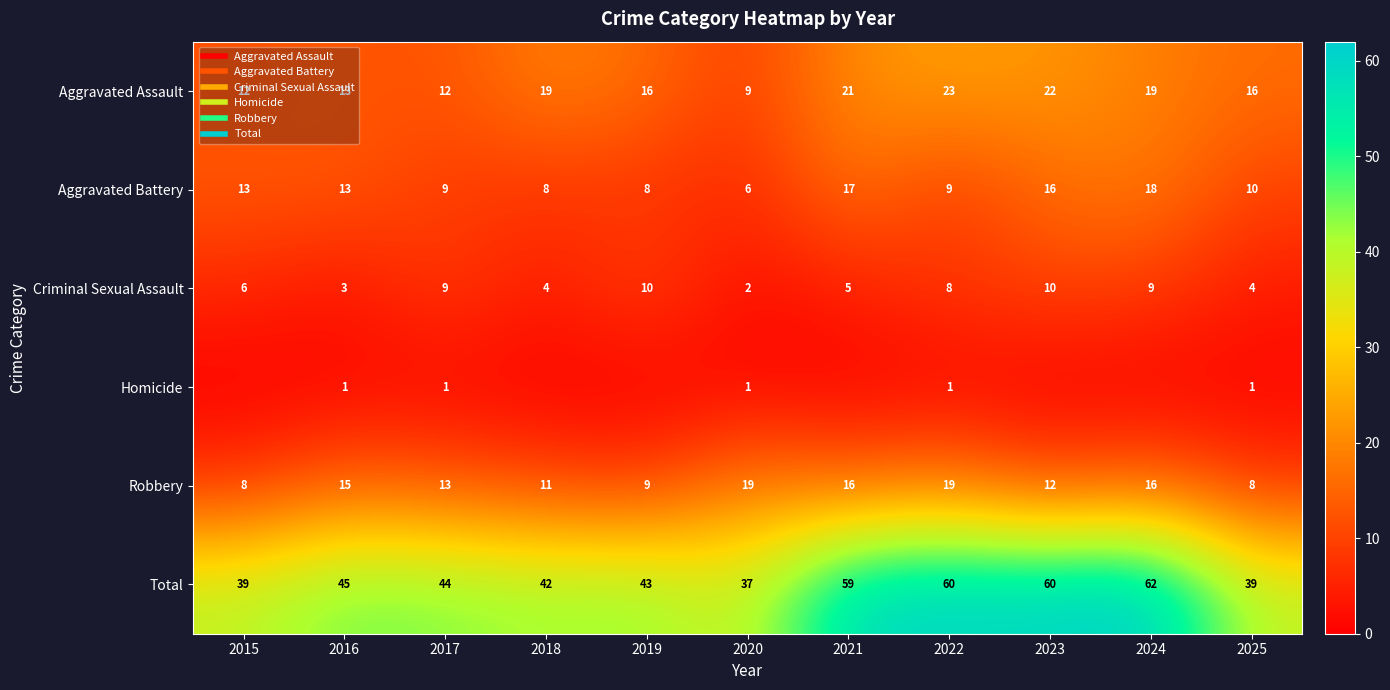

At 2015, list the series in order from smallest to largest.

Homicide, Criminal Sexual Assault, Robbery, Aggravated Assault, Aggravated Battery, Total